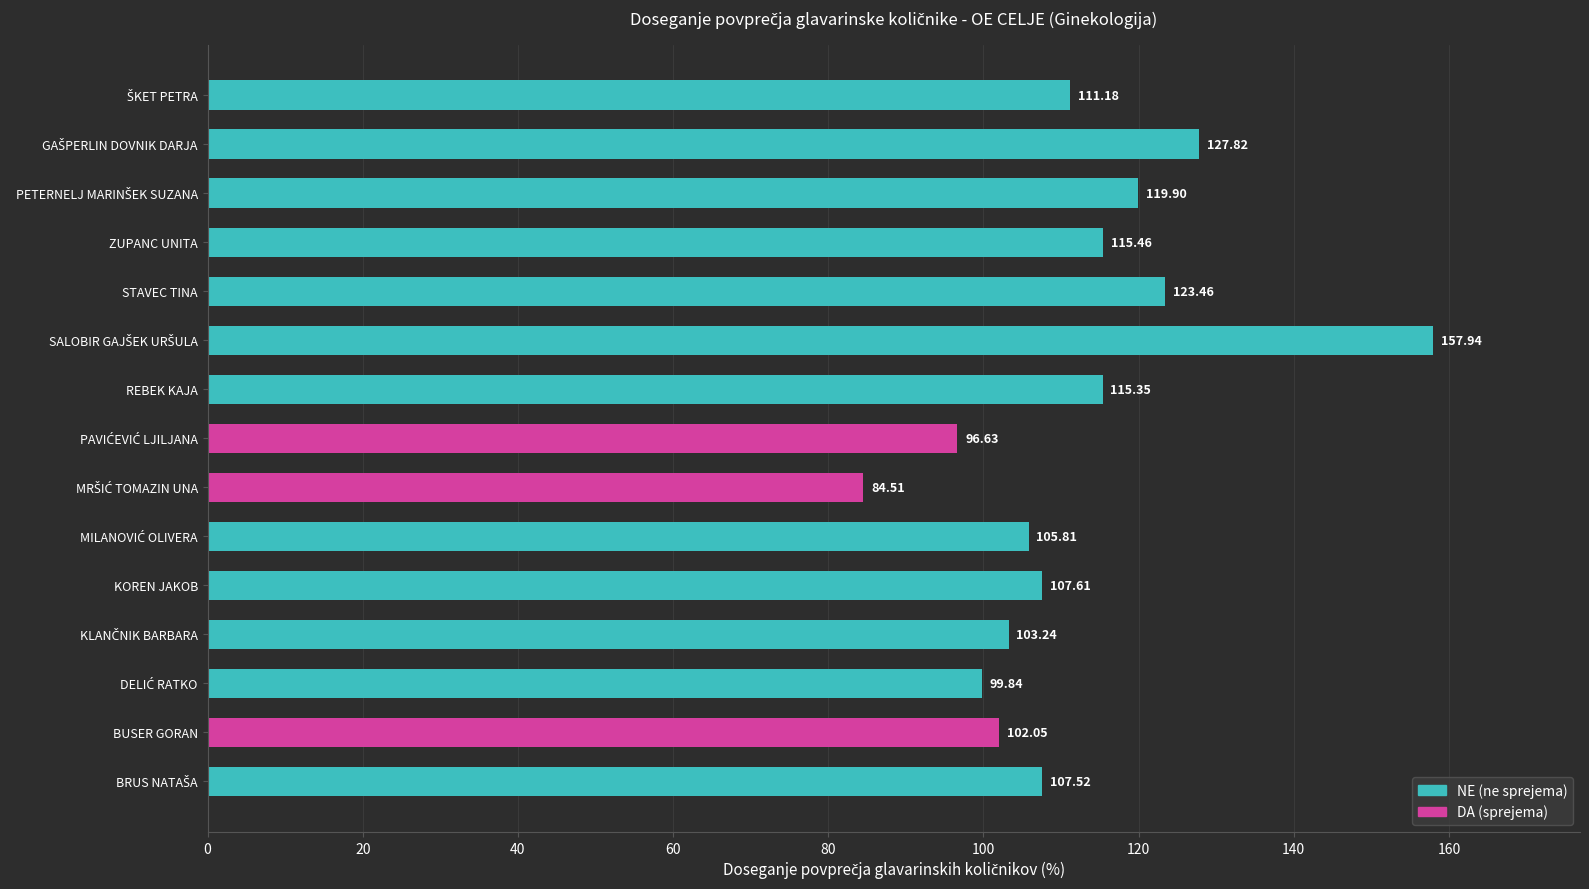

What is the maximum value shown in the chart?

157.9